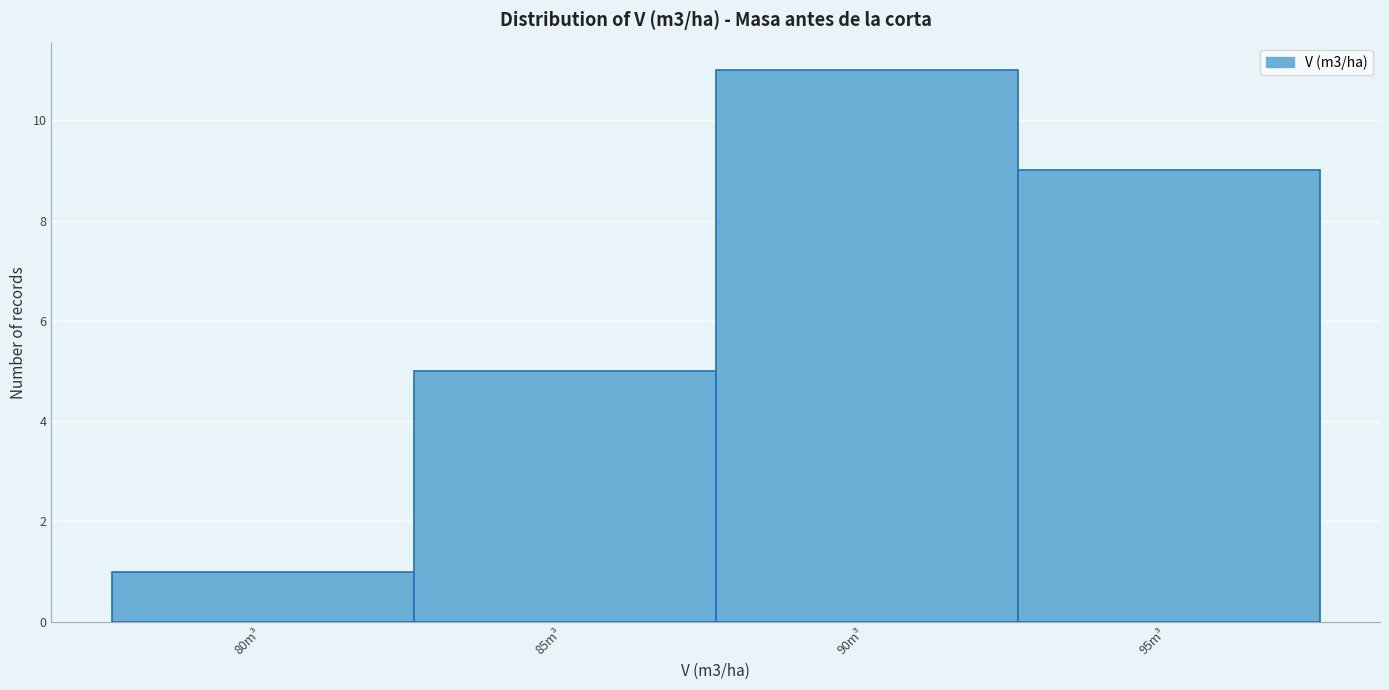

Reading left to right, extract all data points from this chart.

1	5	11	9